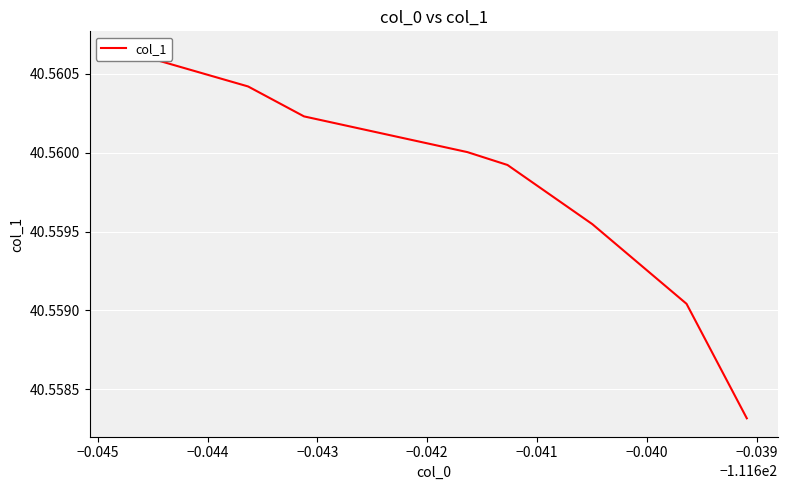

What is the value of the 8th point from the left?

40.6